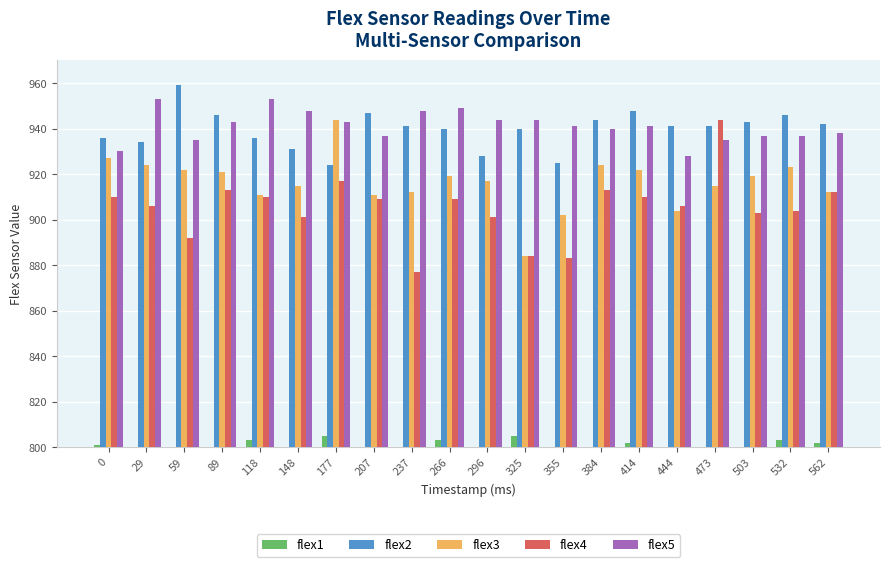

How many bars are there in each group?

5